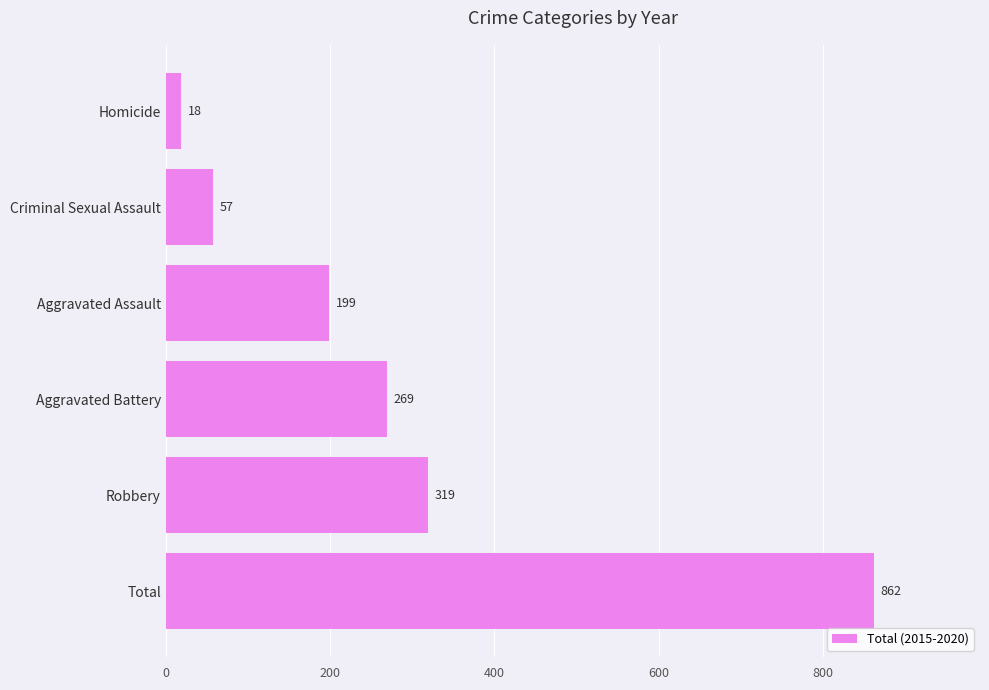

What is the change in value from Total to Robbery?

-543